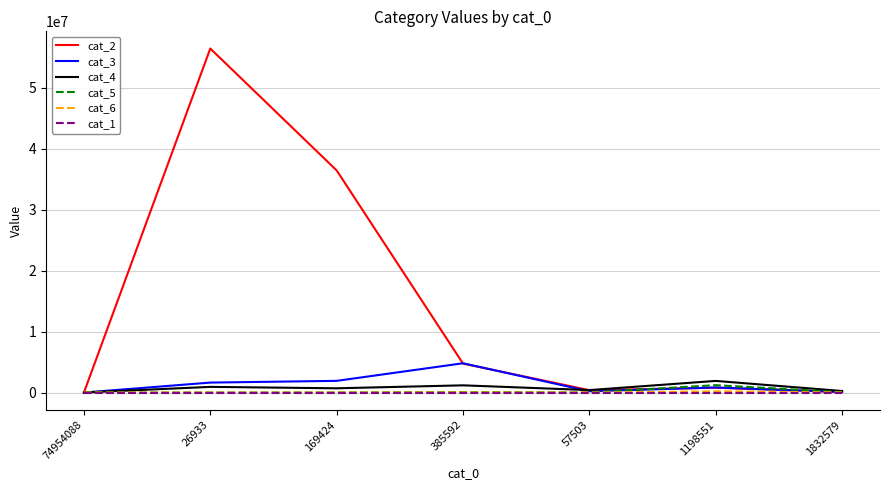

Is the value of cat_3 at 169424 greater than the value of cat_5 at 385592?

Yes